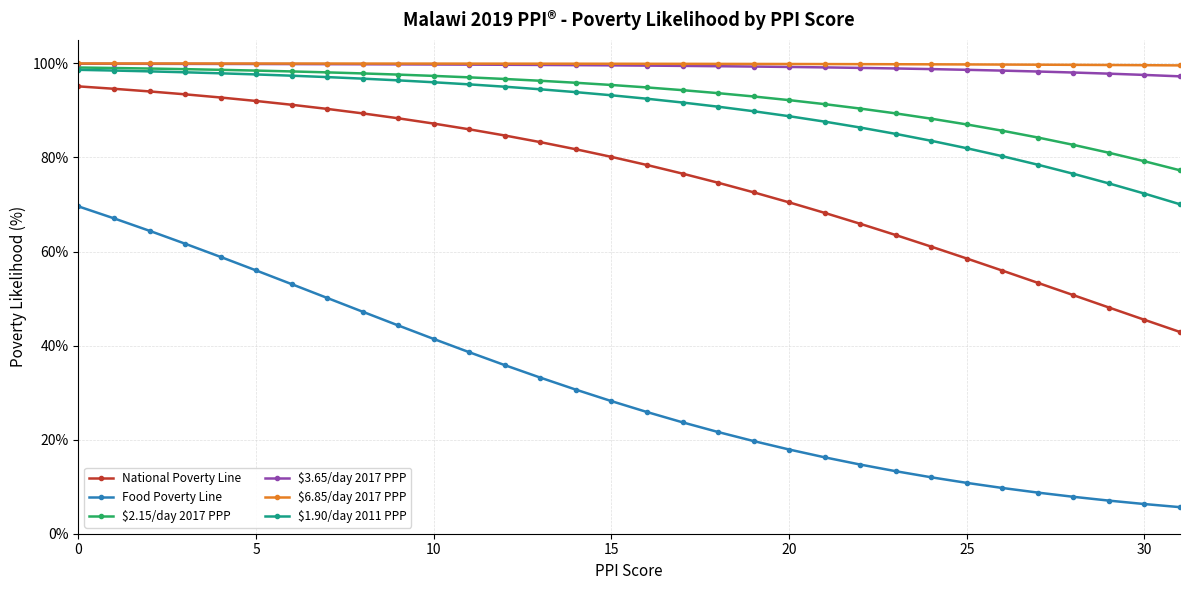

What is the value of the $2.15/day 2017 PPP point at the 19th from the left?

0.9